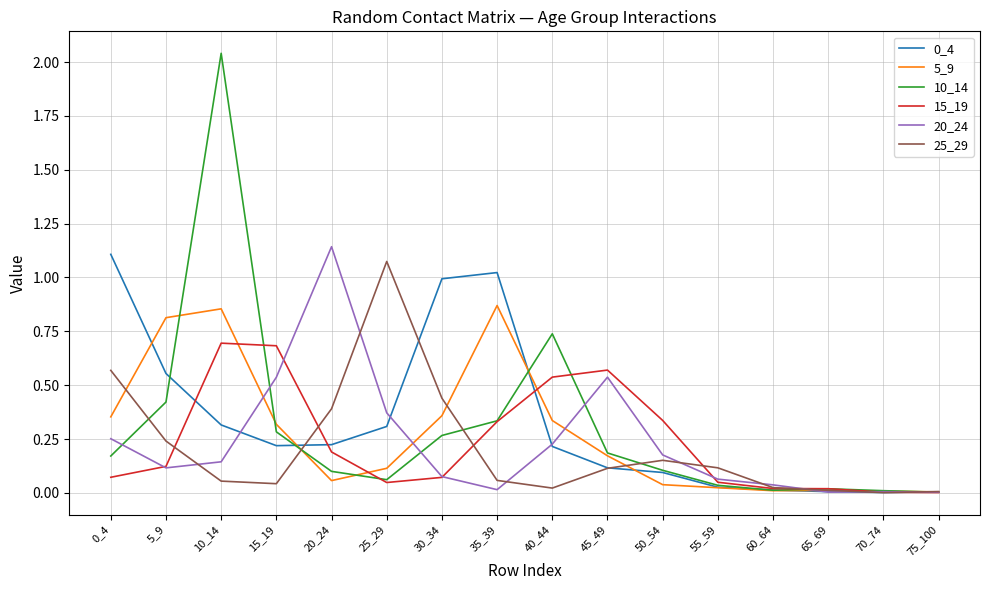

The value of 5_9 at 75_100 is 0.0. True or false?

True